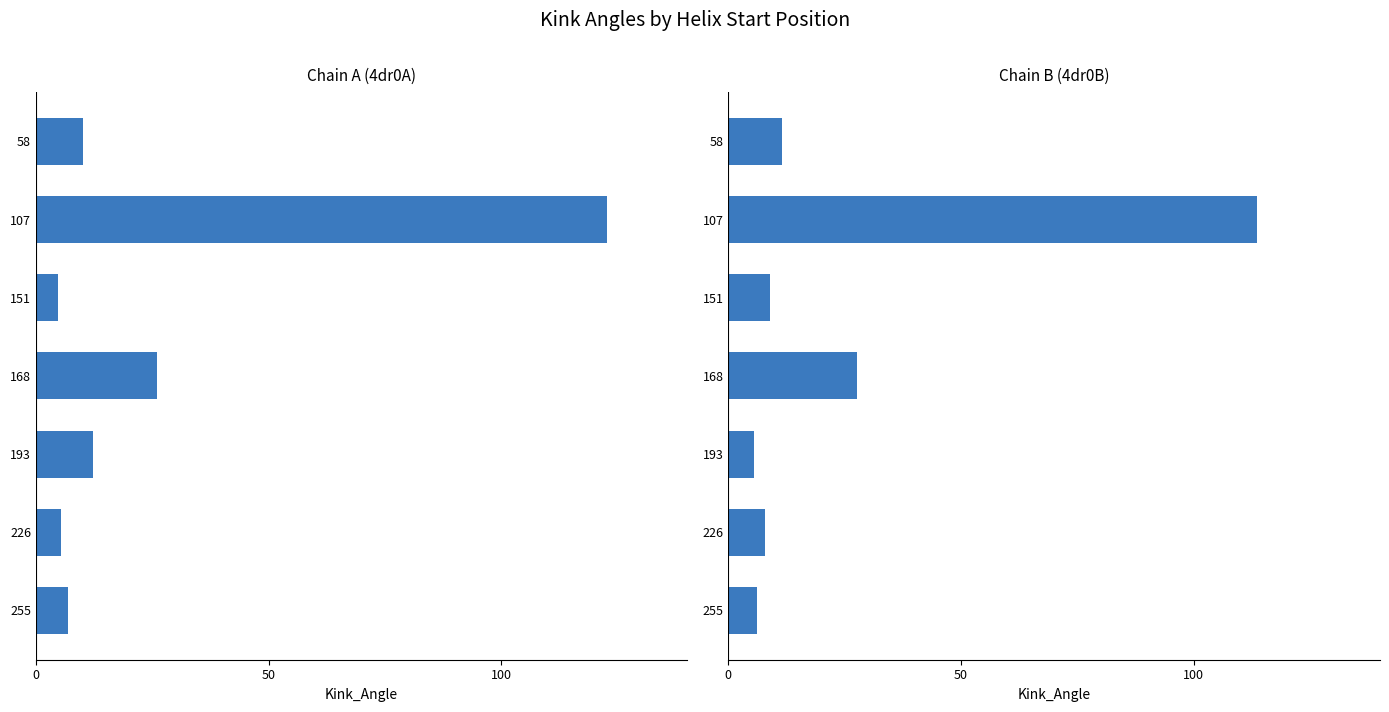

The 4dr0B series shows 9.3 at 255. True or false?

False